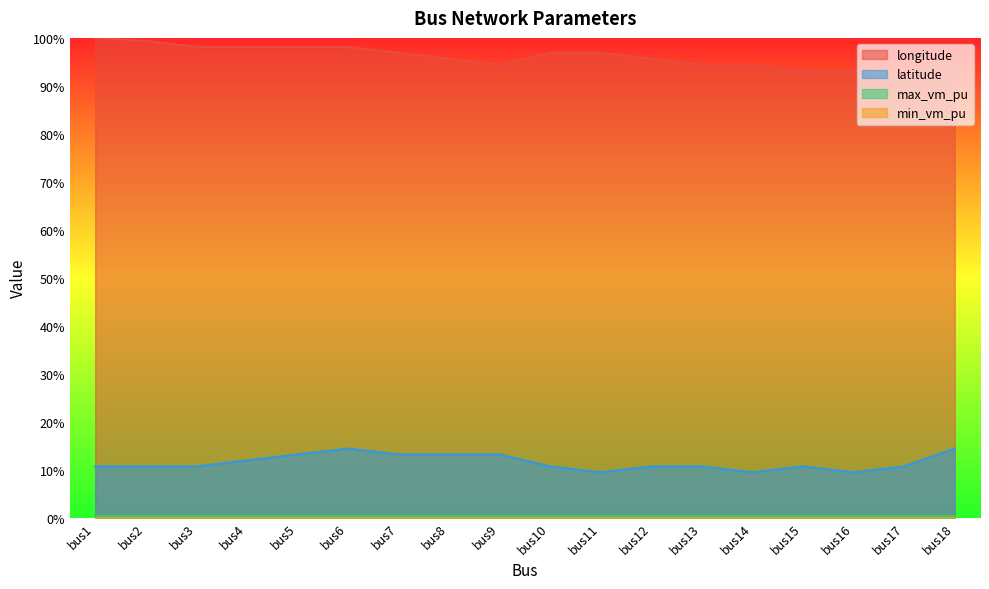

Is the value of latitude at bus9 greater than the value of longitude at bus10?

No